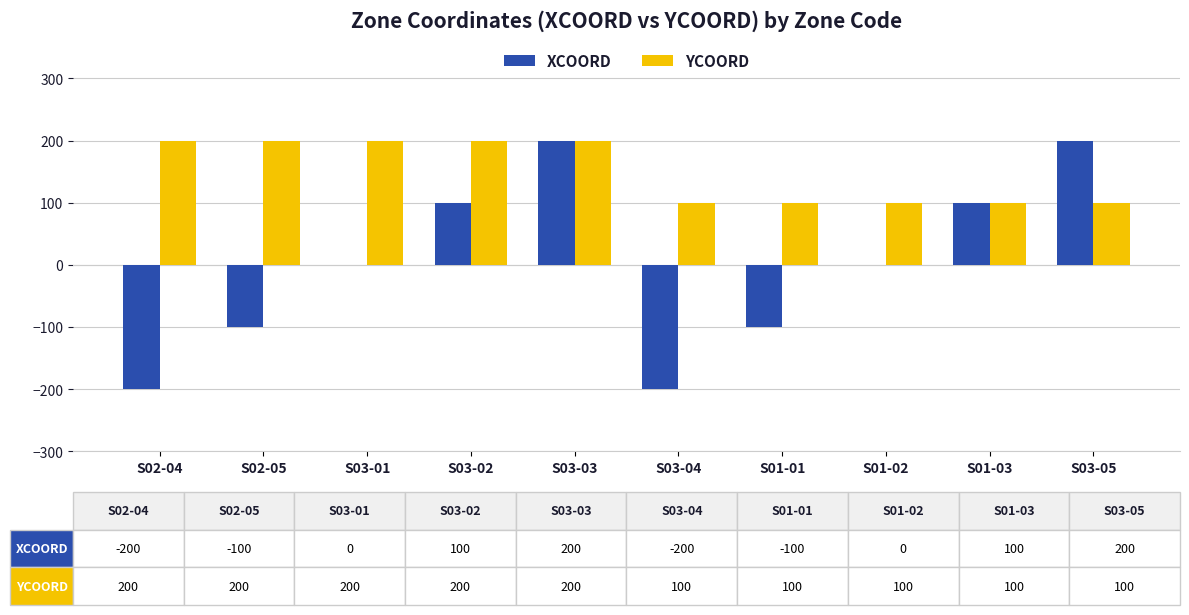

Reading right to left, extract all data points from this chart.

XCOORD: S03-05=200	S01-03=100	S01-02=0	S01-01=-100	S03-04=-200	S03-03=200	S03-02=100	S03-01=0	S02-05=-100	S02-04=-200
YCOORD: S03-05=100	S01-03=100	S01-02=100	S01-01=100	S03-04=100	S03-03=200	S03-02=200	S03-01=200	S02-05=200	S02-04=200